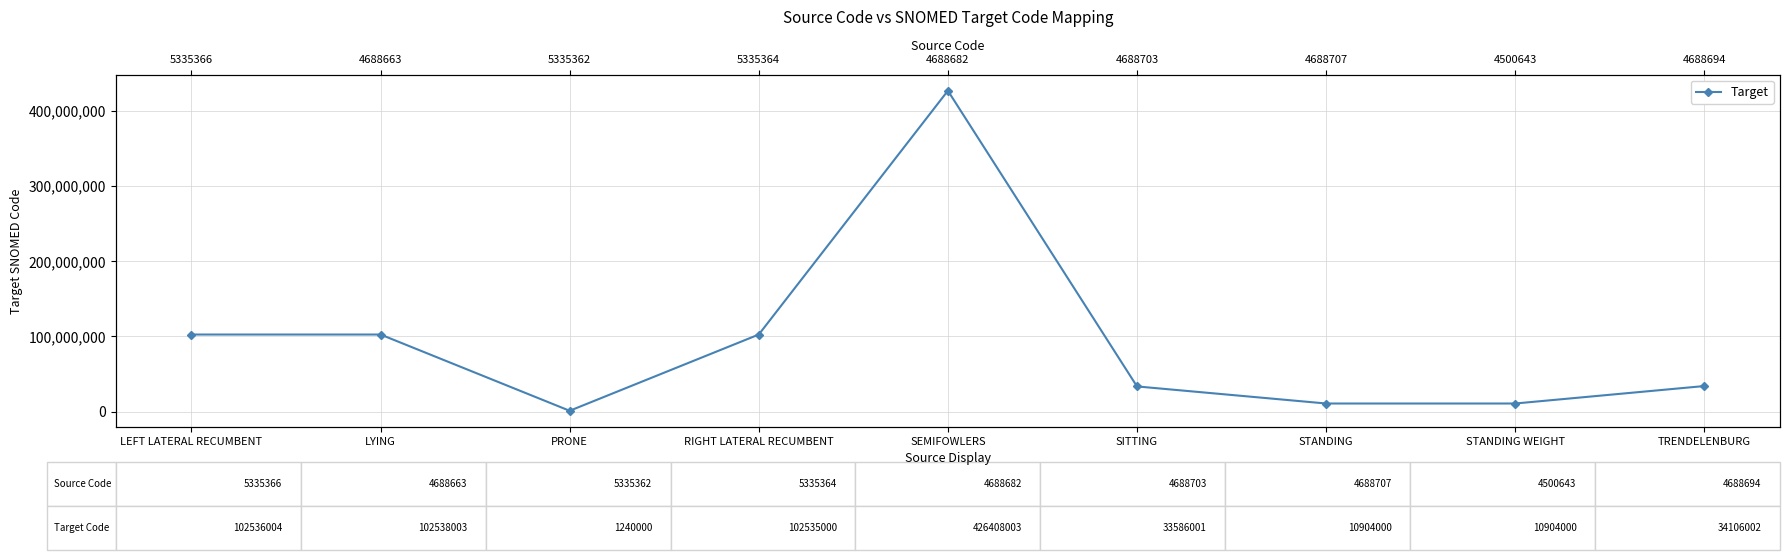

What position from the left is TRENDELENBURG?

9